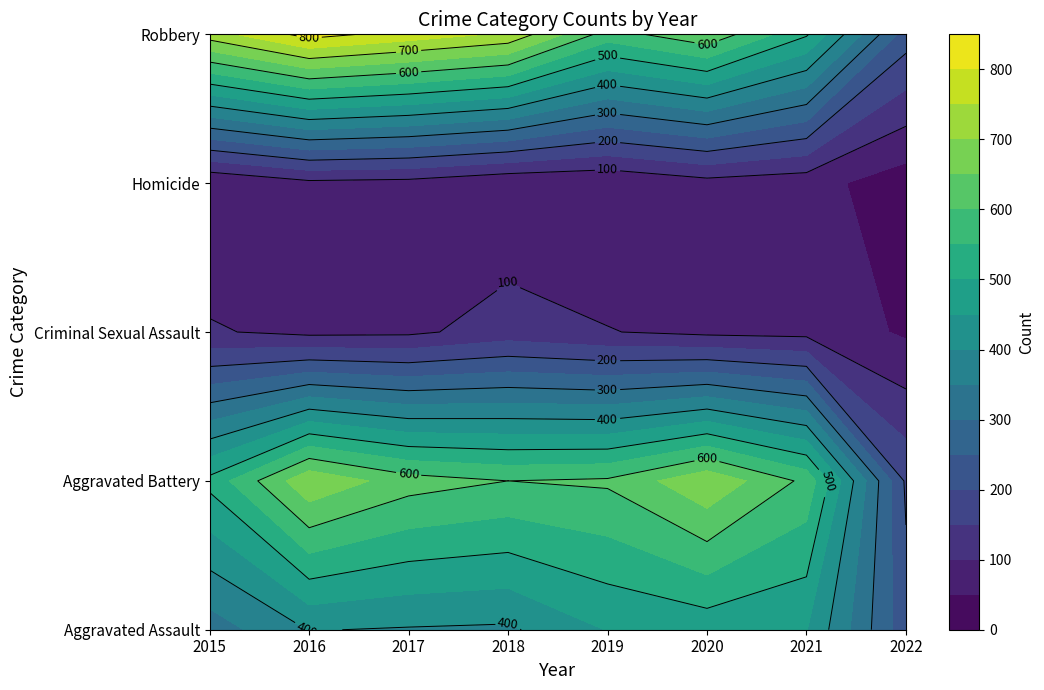

Which series has the largest range (max minus min)?

Robbery